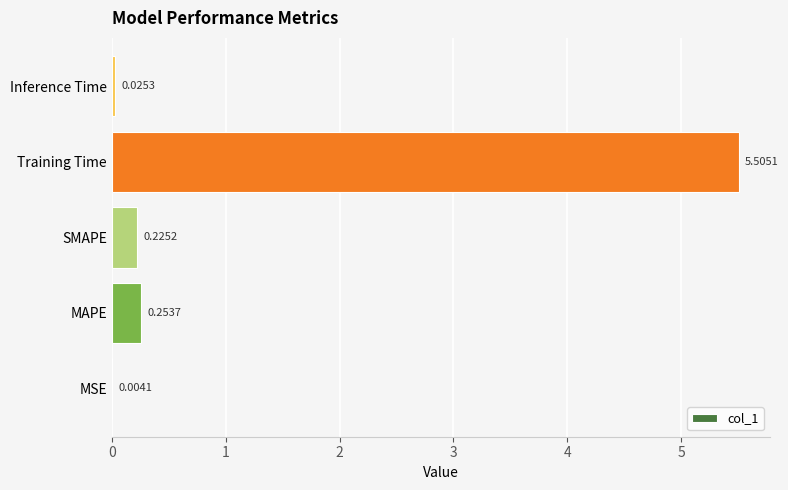

What is the sum of all values?

6.0